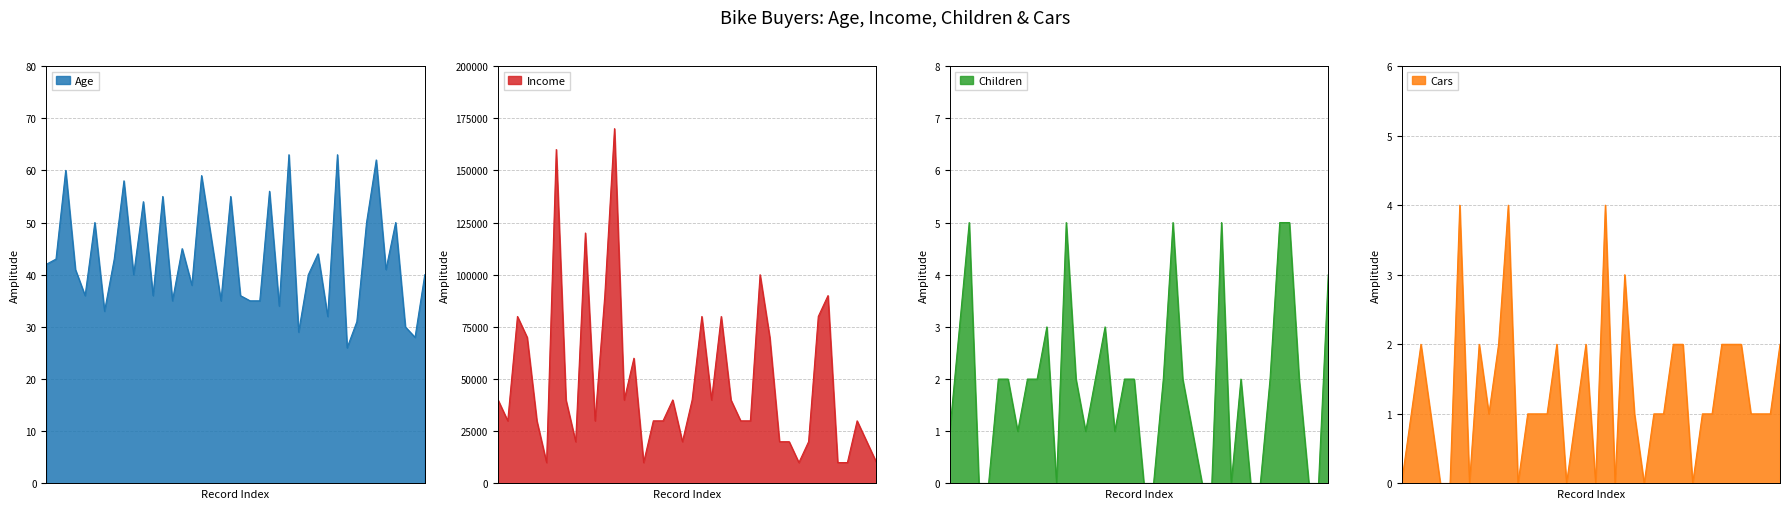

Reading left to right, what are all the values shown in this chart?

Age: 42=42	43=43	60=60	41=41	36=36	50=50	33=33	43=43	58=58	40=40	54=54	36=36	55=55	35=35	45=45	38=38	59=59	47=47	35=35	55=55	36=36	35=35	35=35	56=56	34=34	63=63	29=29	40=40	44=44	32=32	63=63	26=26	31=31	50=50	62=62	41=41	50=50	30=30	28=28	40=40
Income: 42=40000	43=30000	60=80000	41=70000	36=30000	50=10000	33=160000	43=40000	58=20000	40=120000	54=30000	36=90000	55=170000	35=40000	45=60000	38=10000	59=30000	47=30000	35=40000	55=20000	36=40000	35=80000	35=40000	56=80000	34=40000	63=30000	29=30000	40=100000	44=70000	32=20000	63=20000	26=10000	31=20000	50=80000	62=90000	41=10000	50=10000	30=30000	28=20000	40=10000
Children: 42=1	43=3	60=5	41=0	36=0	50=2	33=2	43=1	58=2	40=2	54=3	36=0	55=5	35=2	45=1	38=2	59=3	47=1	35=2	55=2	36=0	35=0	35=2	56=5	34=2	63=1	29=0	40=0	44=5	32=0	63=2	26=0	31=0	50=2	62=5	41=5	50=2	30=0	28=0	40=4
Cars: 42=0	43=1	60=2	41=1	36=0	50=0	33=4	43=0	58=2	40=1	54=2	36=4	55=0	35=1	45=1	38=1	59=2	47=0	35=1	55=2	36=0	35=4	35=0	56=3	34=1	63=0	29=1	40=1	44=2	32=2	63=0	26=1	31=1	50=2	62=2	41=2	50=1	30=1	28=1	40=2